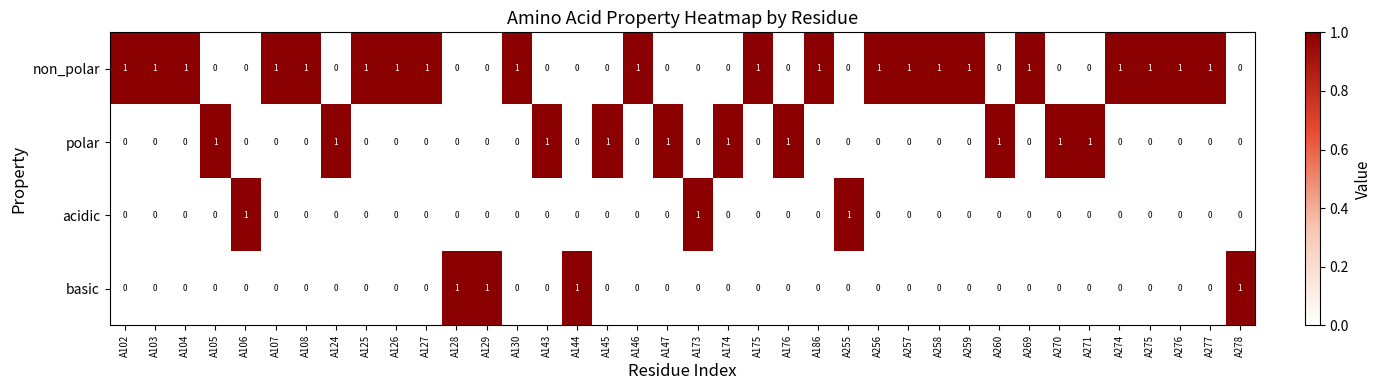

Is it true that acidic equals 0 at A146?

True